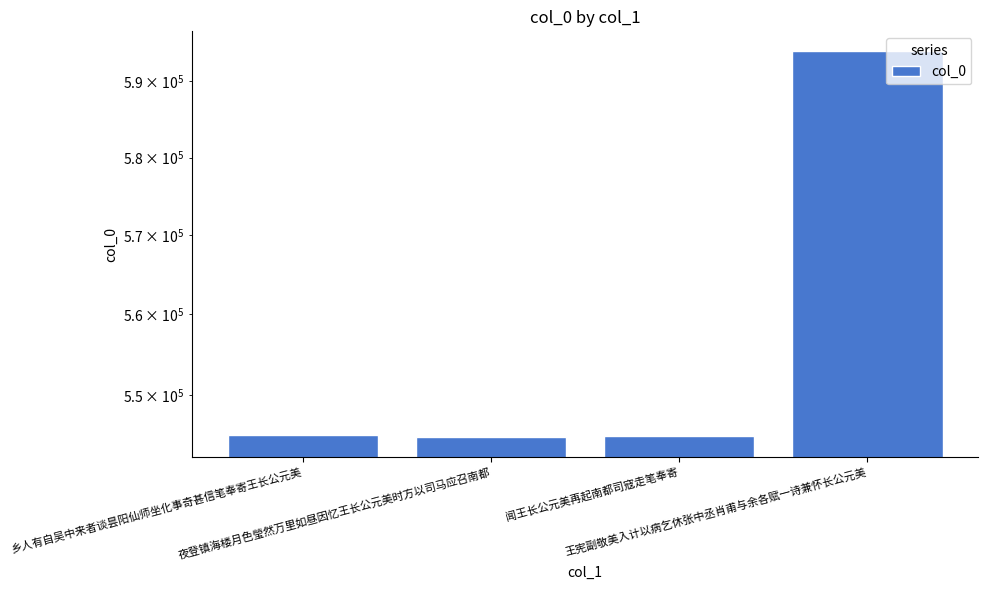

What is the ratio of the value at 夜登镇海楼月色瑩然万里如昼因忆王长公元美时方以司马应召南都 to the value at 王宪副敬美入计以病乞休张中丞肖甫与余各赋一诗兼怀长公元美?

0.9